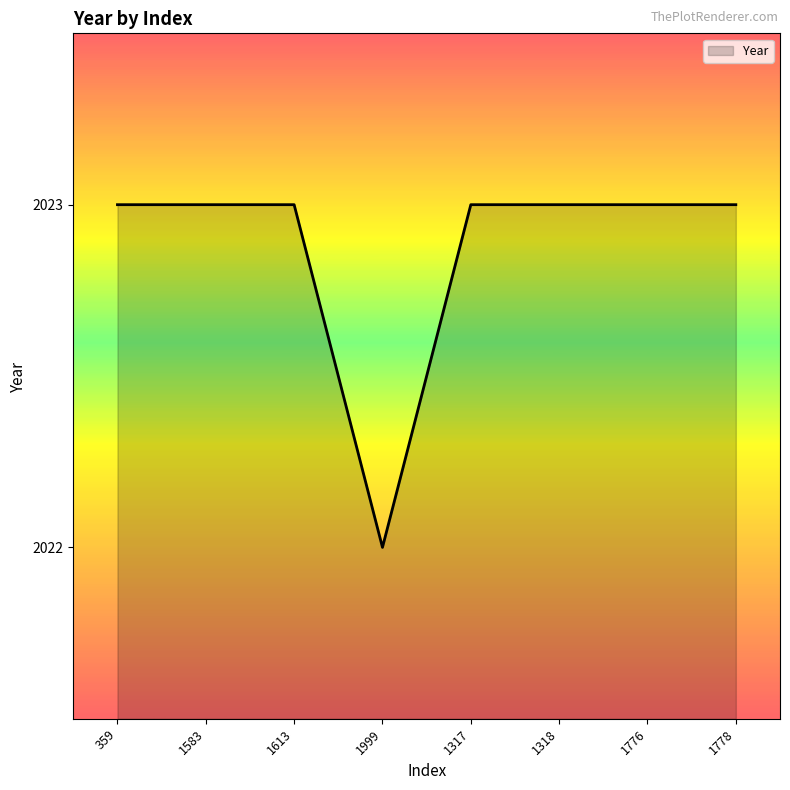

Does the chart have visible grid lines?

No